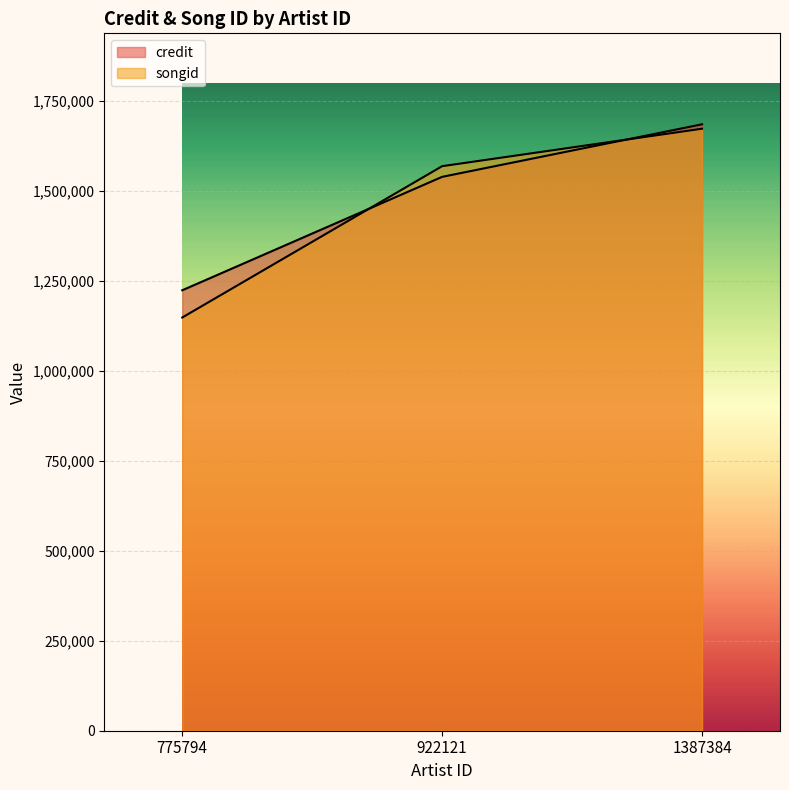

What is the average value of the songid series?

1463695